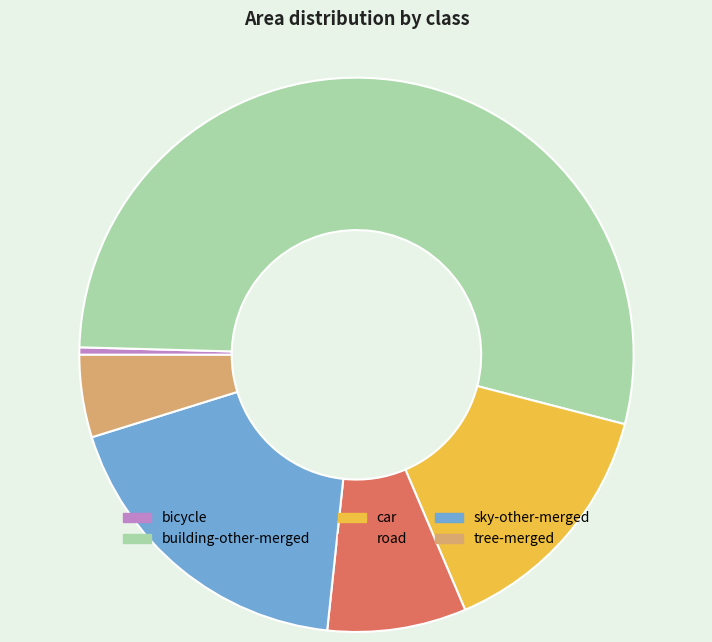

Between sky-other-merged and bicycle, which is larger?

sky-other-merged